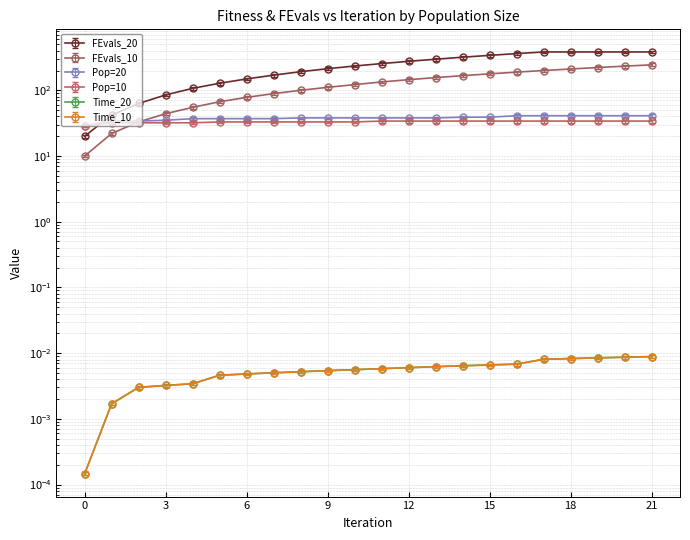

The Pop=10 series shows 14.2 at 11. True or false?

False